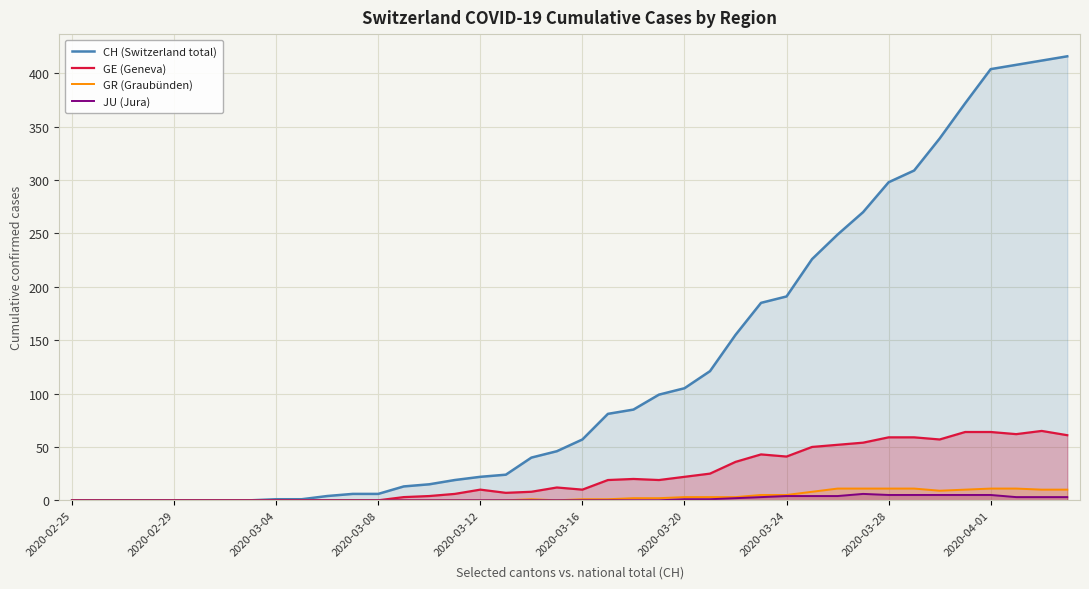

What position from the left is 18?

19